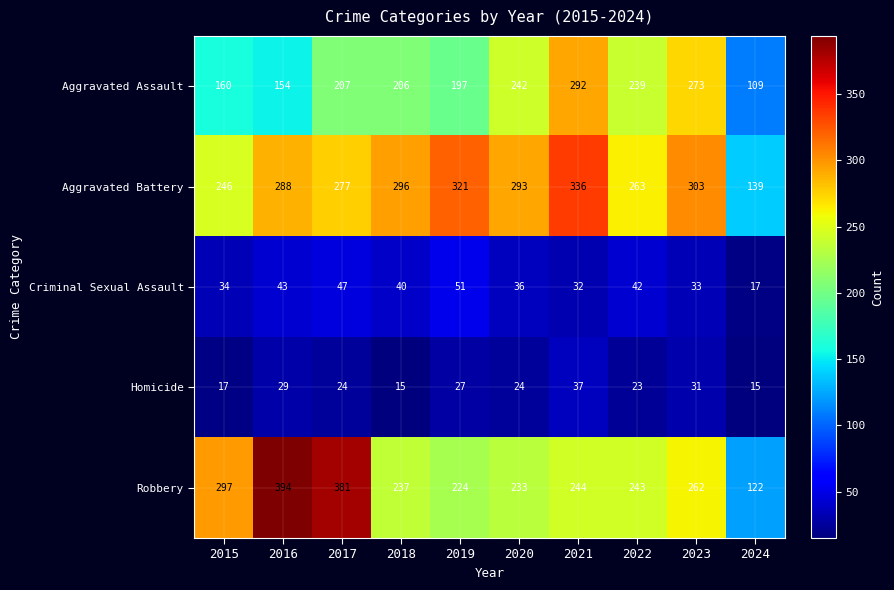

What is the smallest value displayed?

15